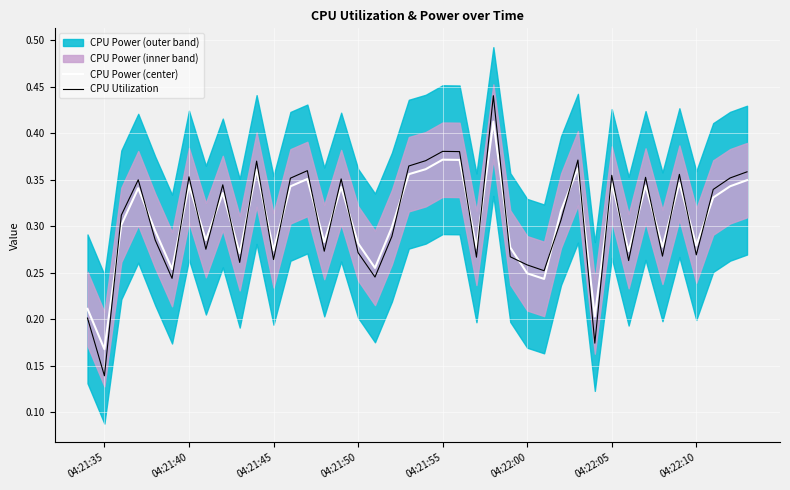

How many CPU Utilization values are between 0 and 1?

40